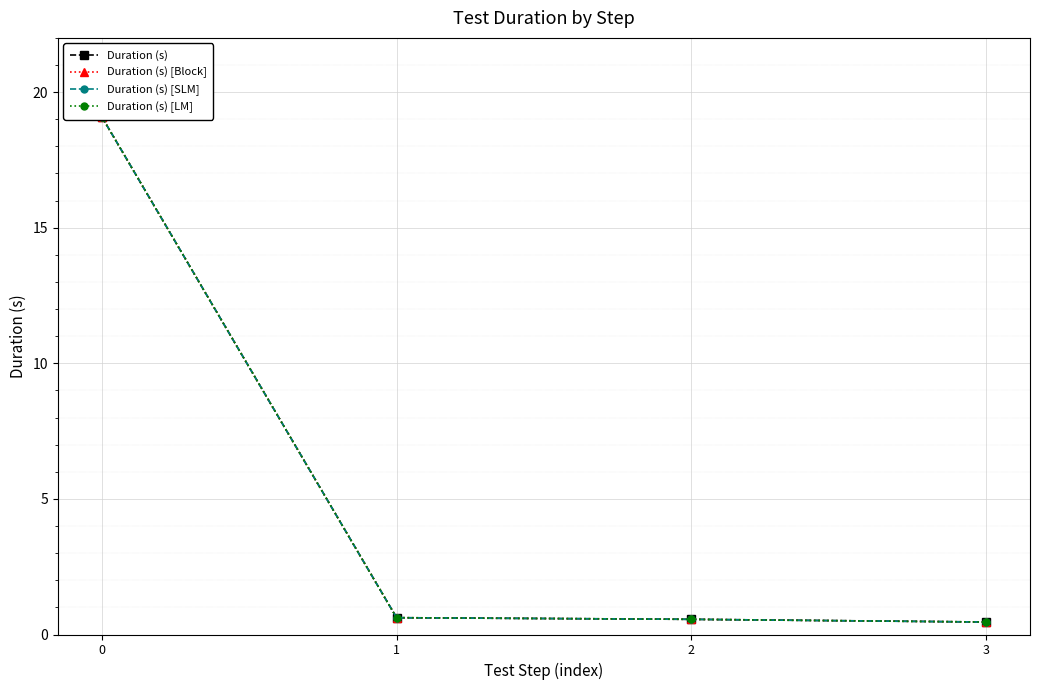

At how many categories does at least one series exceed 14?

1